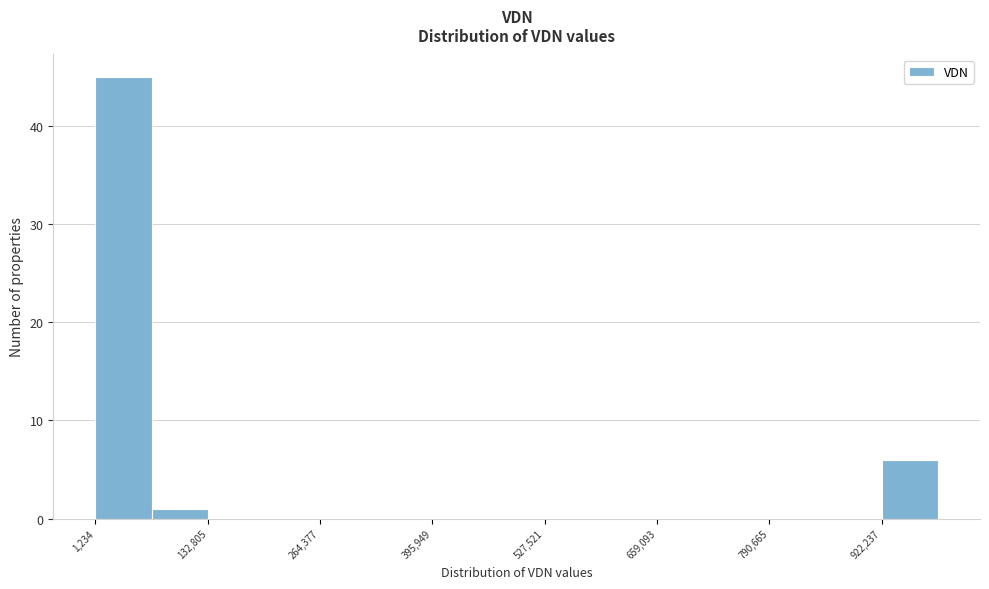

Around what value on the x-axis is the tallest bar? Give the approximate position of its centre, as read against the axis.

40000